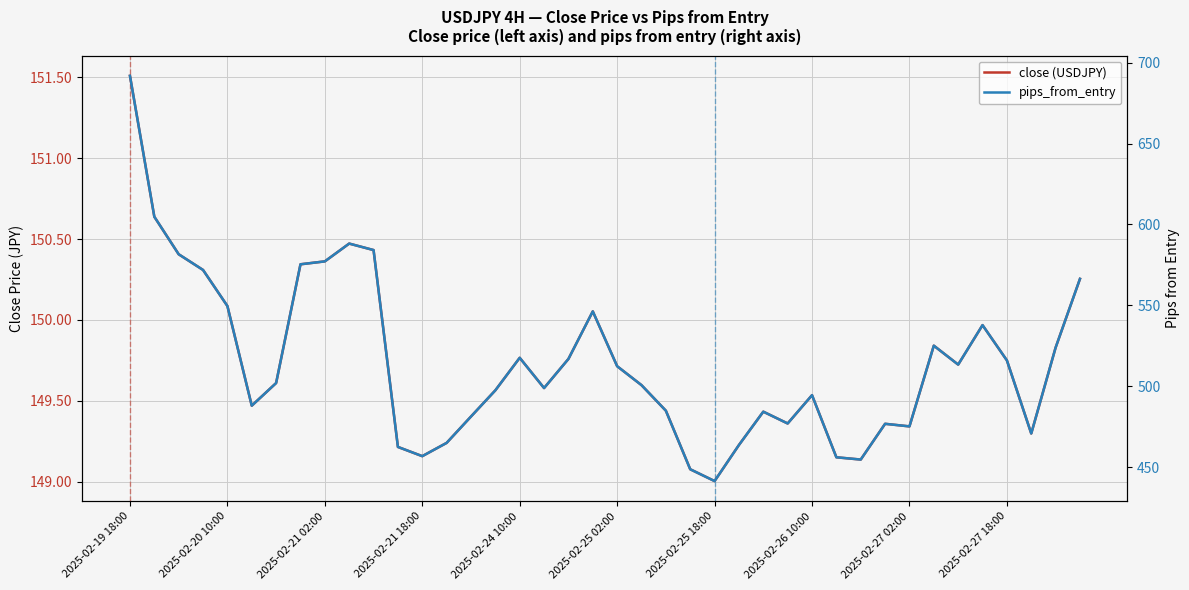

What is the spread (max minus min) of values at 14?

331.9